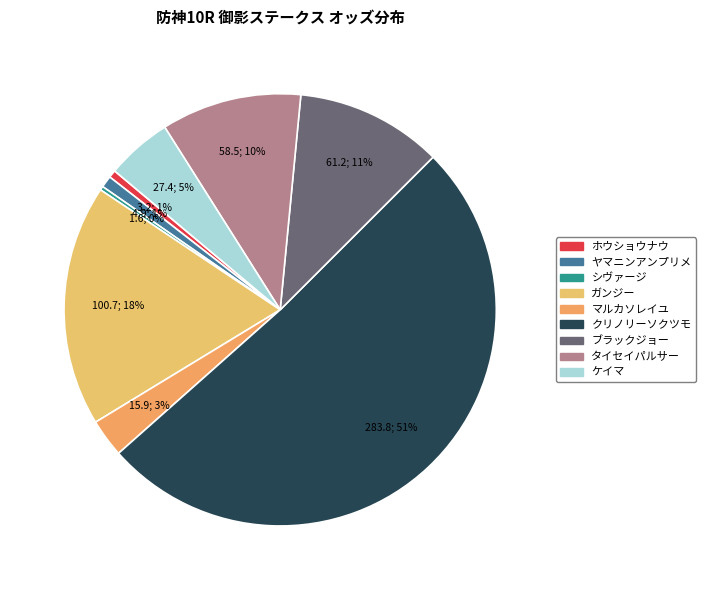

To the nearest percent, what is the average slice percentage?

11%